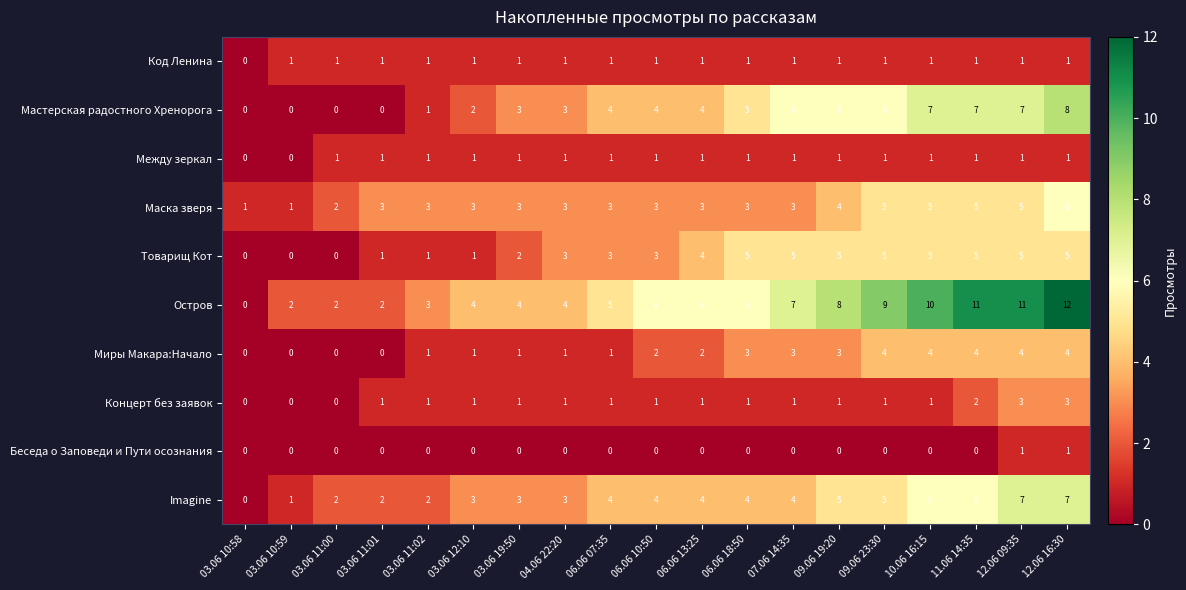

What is the average value of the Товарищ Кот series?

3